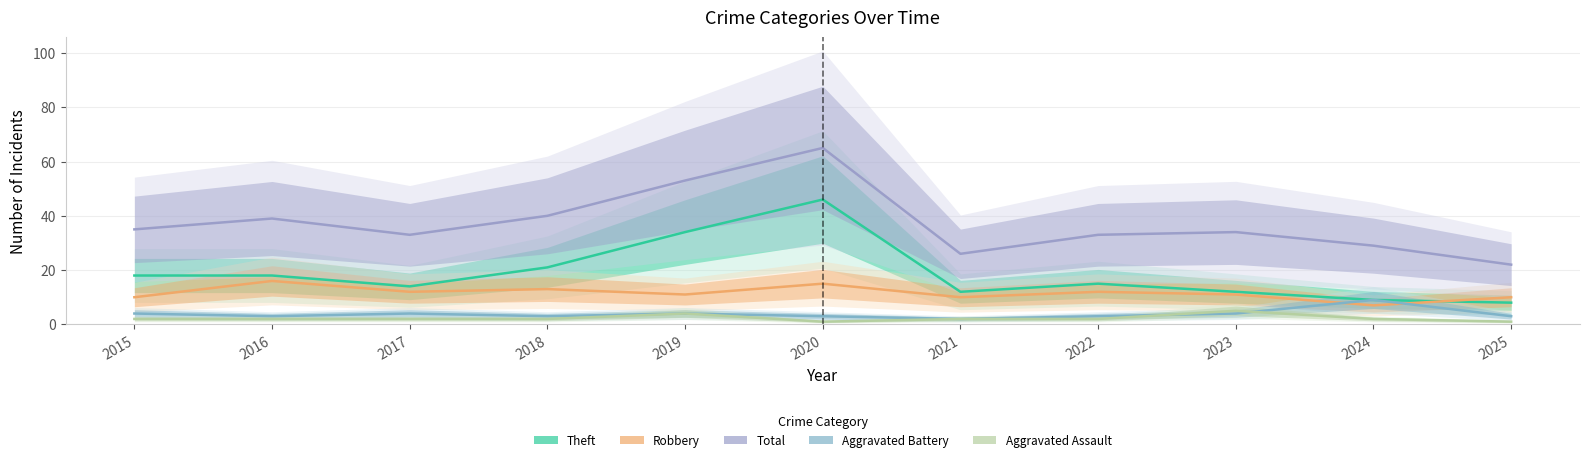

Reading left to right, what are all the values shown in this chart?

Theft: 18	18	14	21	34	46	12	15	12	9	8
Robbery: 10	16	12	13	11	15	10	12	11	7	10
Total: 35	39	33	40	53	65	26	33	34	29	22
Aggravated Battery: 4	3	4	3	4	3	2	3	4	9	3
Aggravated Assault: 2	2	2	2	4	1	2	2	5	2	1